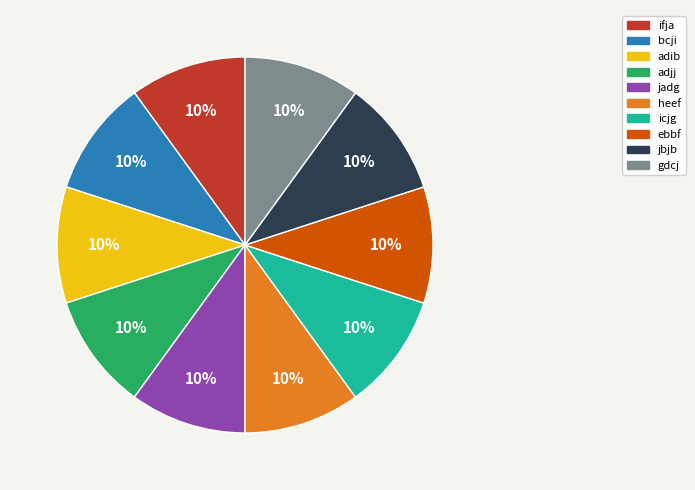

Does any single category account for the majority?

No